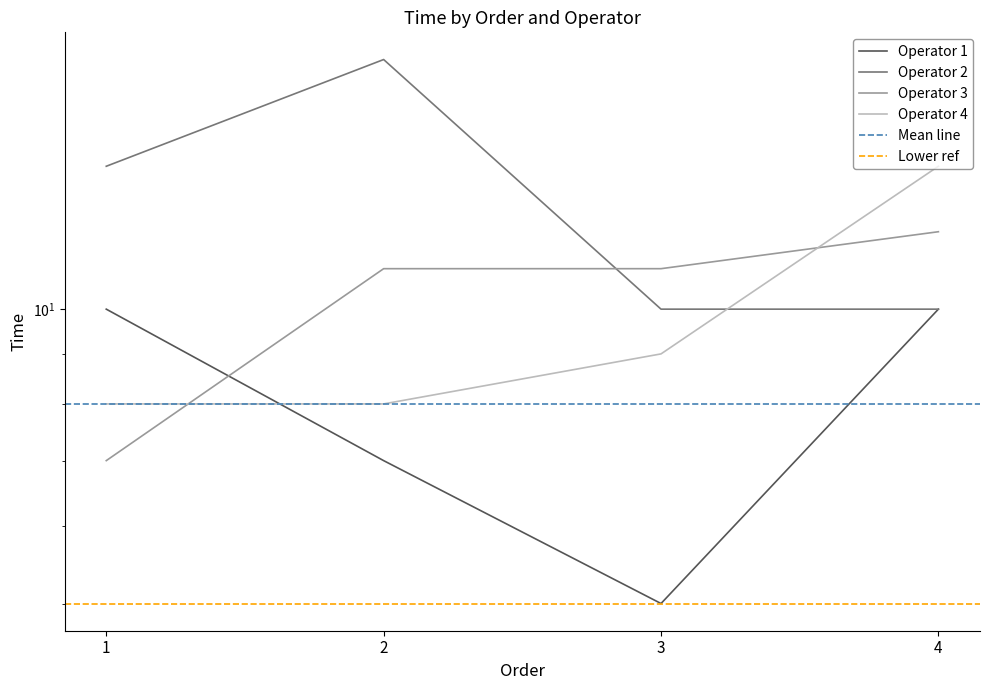

What is the difference between the maximum and second lowest values in the Operator 1 series?

3